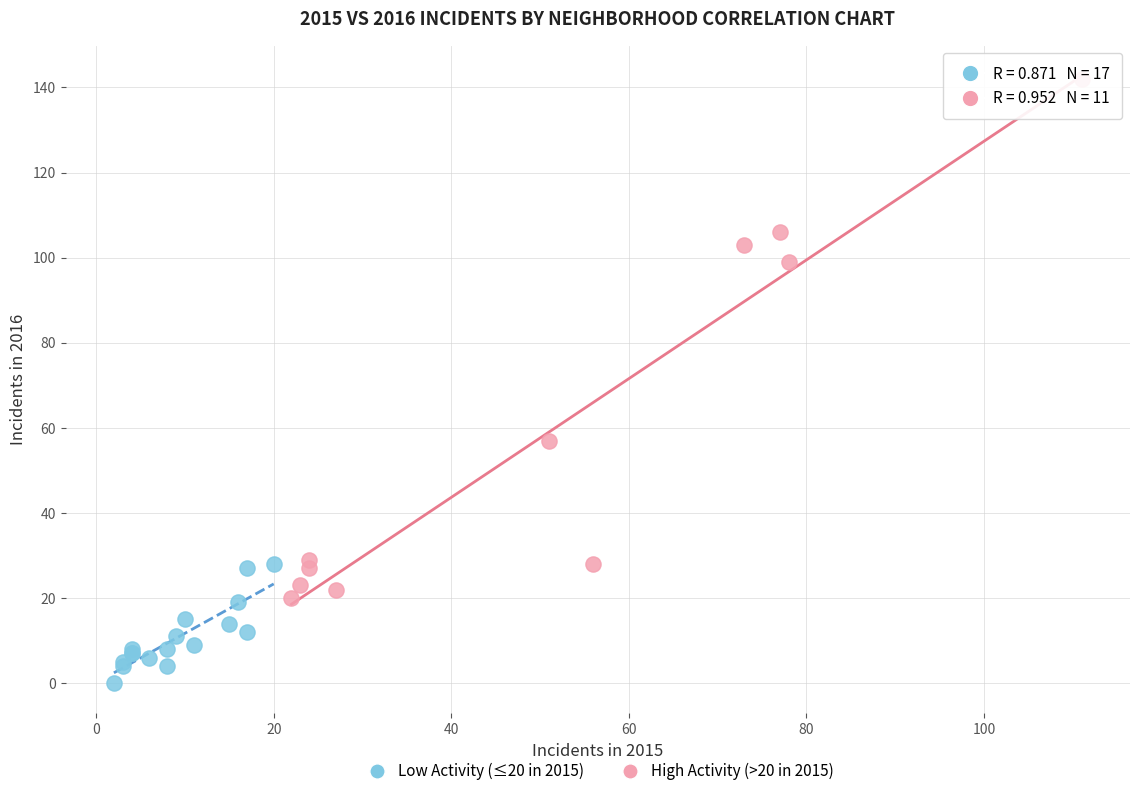

Which series contains the lowest Y value?

Low Activity (≤20 in 2015)